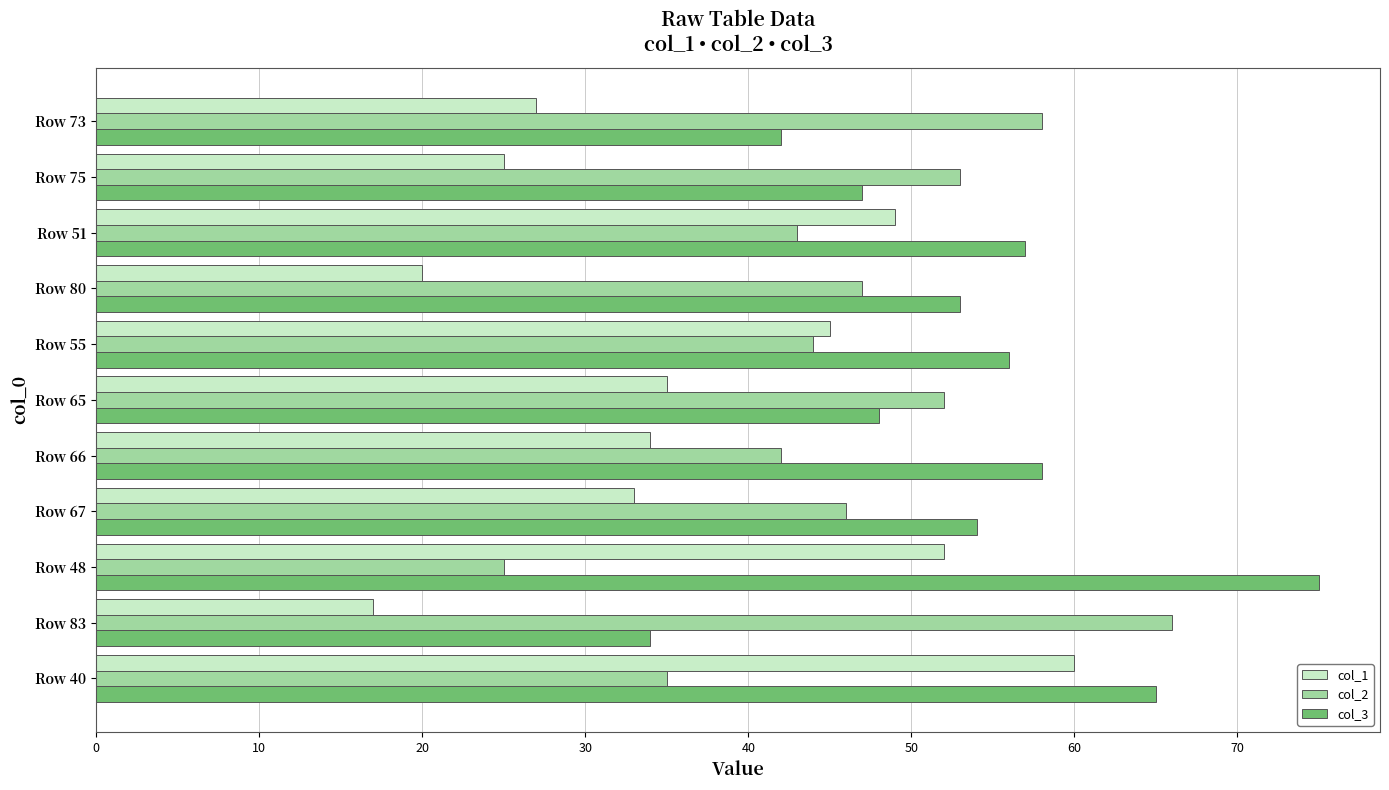

Which series has the widest spread of values?

col_1